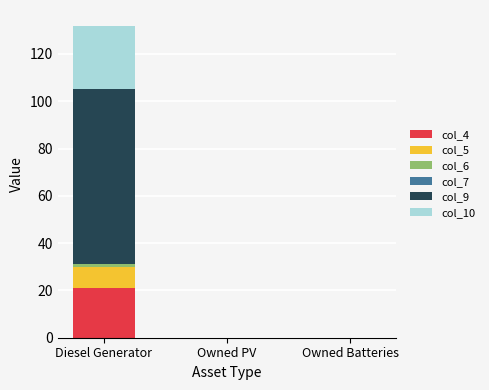

At which category is the sum across all series the highest?

Diesel Generator